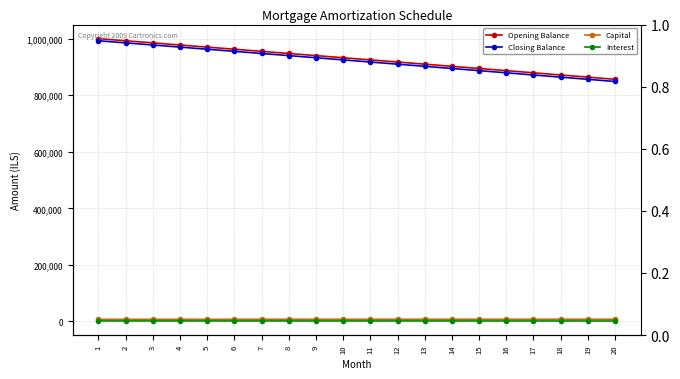

Does the chart have visible grid lines?

Yes